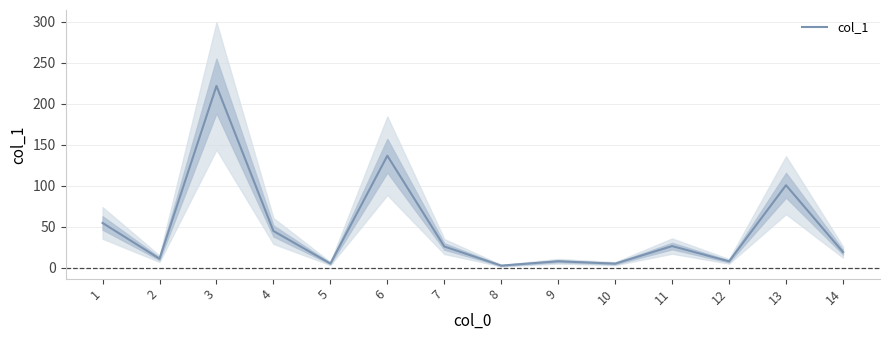

The value at 11 is 14.8. True or false?

False